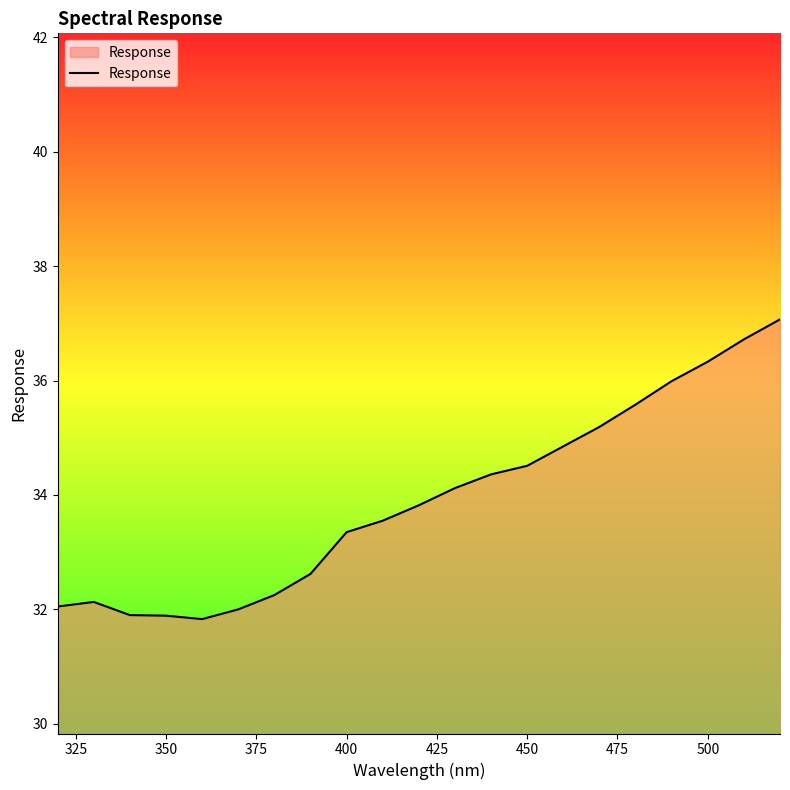

What is the greatest value displayed?

37.1